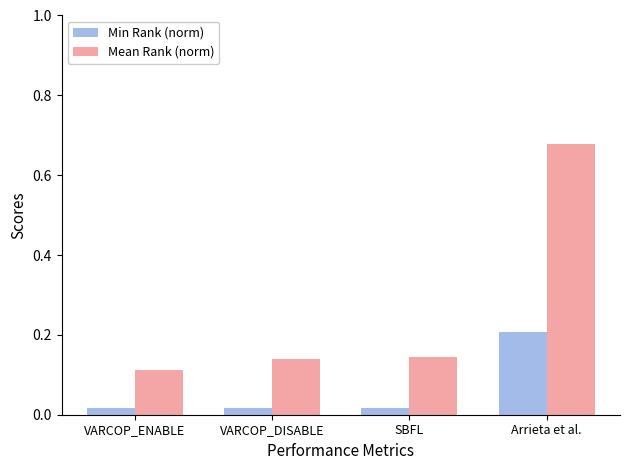

What is the difference between the maximum and minimum values in the Min Rank (norm) series?

0.2